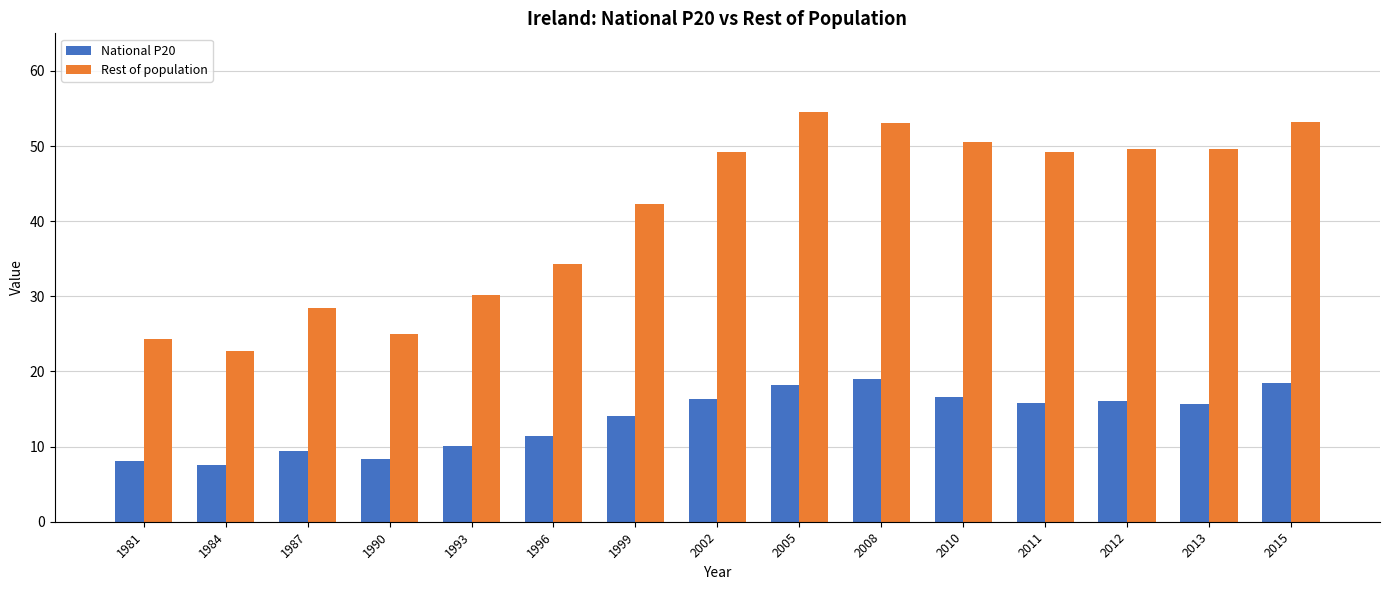

Rank the series by their average value, from lowest to highest.

National P20, Rest of population